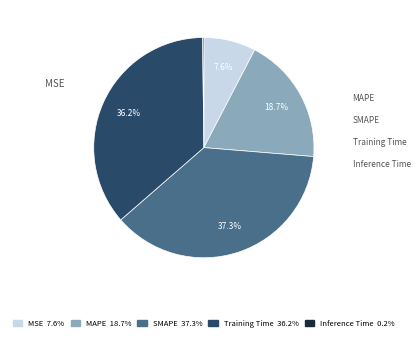

Rank the categories by value from highest to lowest.

SMAPE, Training Time, MAPE, MSE, Inference Time